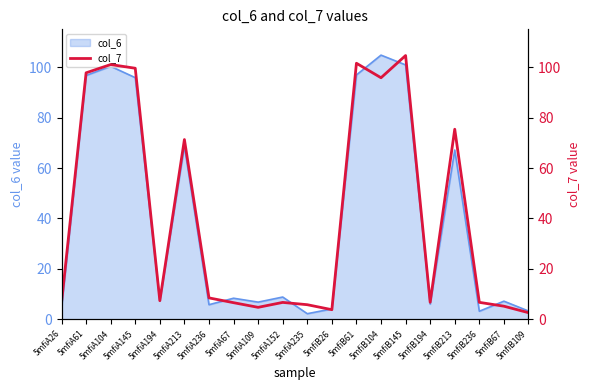

Which category has the highest value in the col_6 series?

5mfiB104